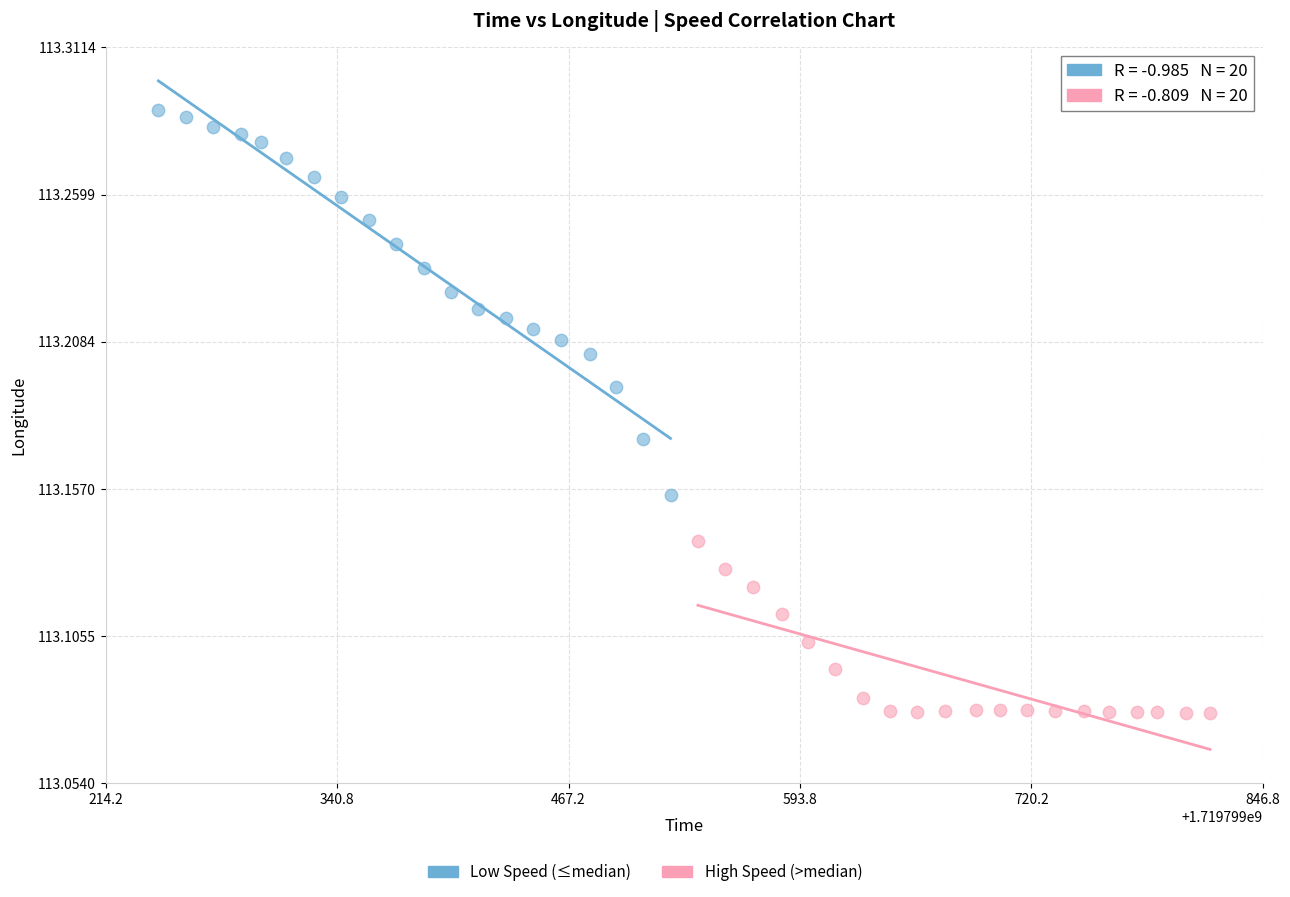

Which series reaches the minimum Y coordinate?

High Speed (>median)